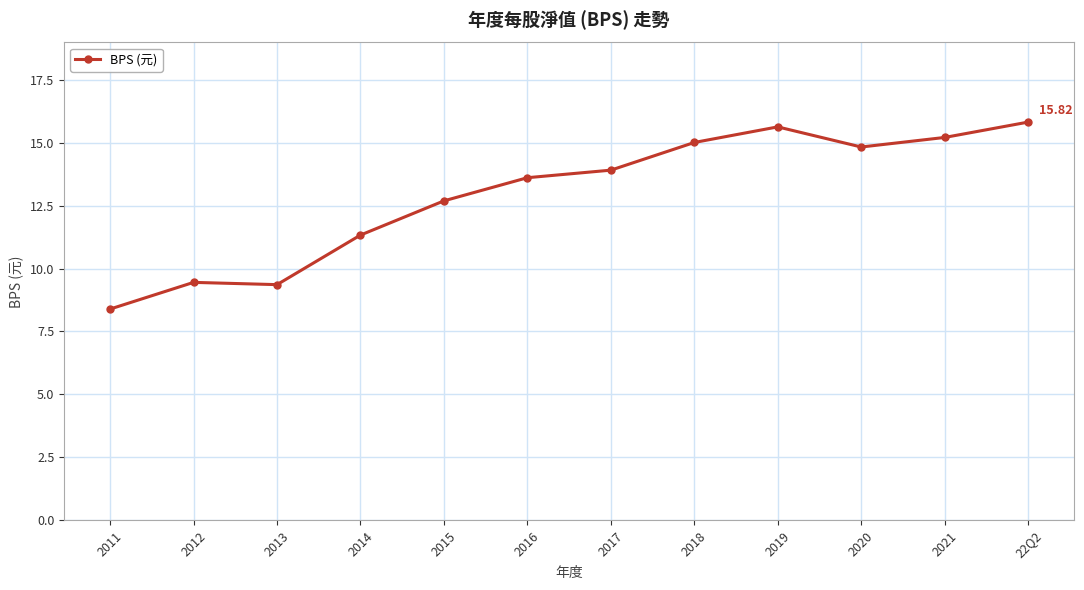

What is the label of the 4th point from the left?

2014